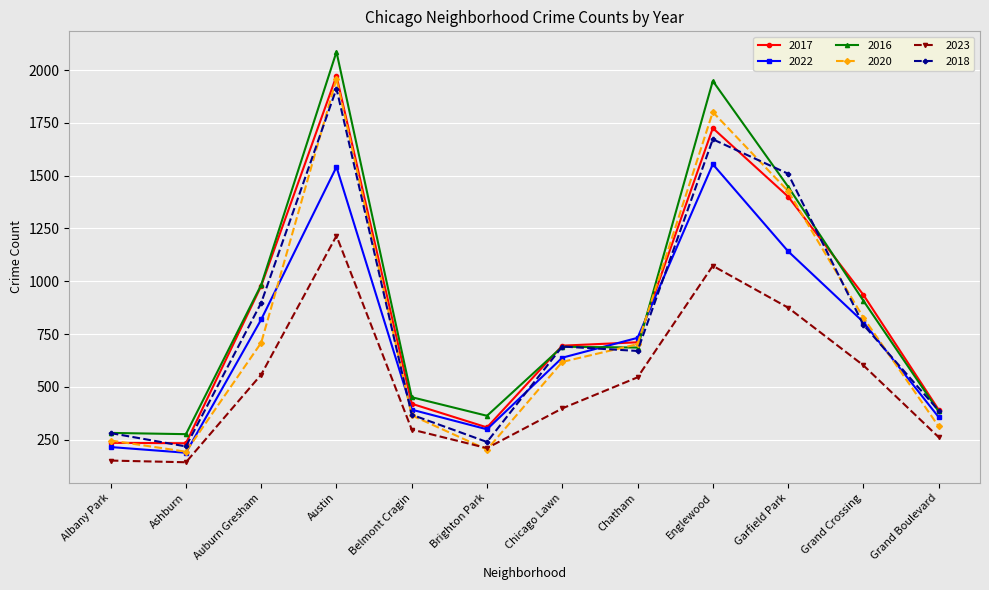

What is the label of the 11th point from the right?

Ashburn